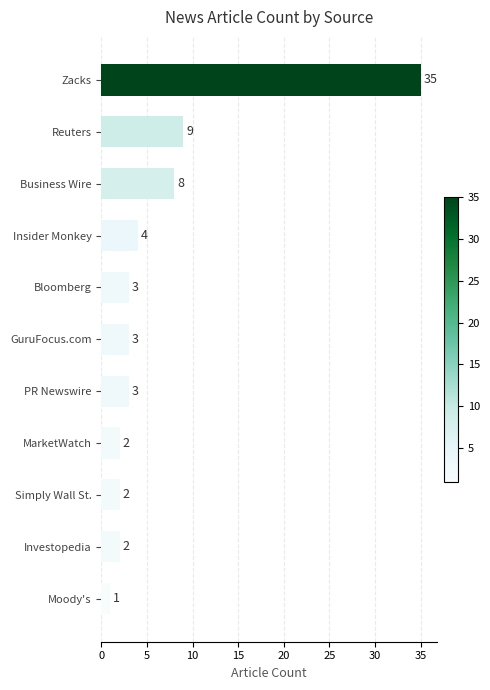

What is the value of the 8th bar from the top?

2